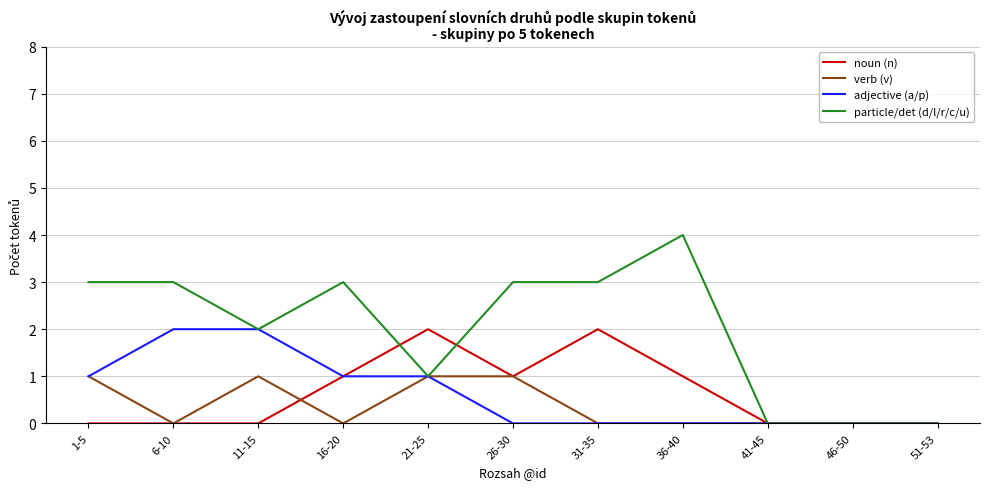

What is the sum of all particle/det (d/l/r/c/u) values?

22